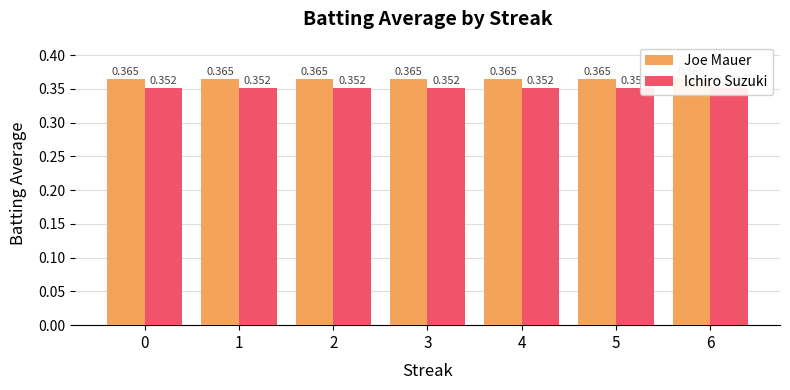

Reading right to left, transcribe all the data shown in this chart.

Joe Mauer: 6=0.4	5=0.4	4=0.4	3=0.4	2=0.4	1=0.4	0=0.4
Ichiro Suzuki: 6=0.4	5=0.4	4=0.4	3=0.4	2=0.4	1=0.4	0=0.4